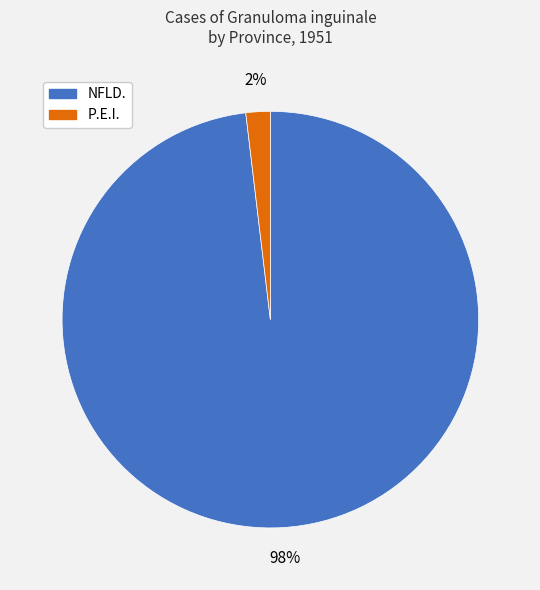

What is the largest slice in the pie chart?

NFLD.